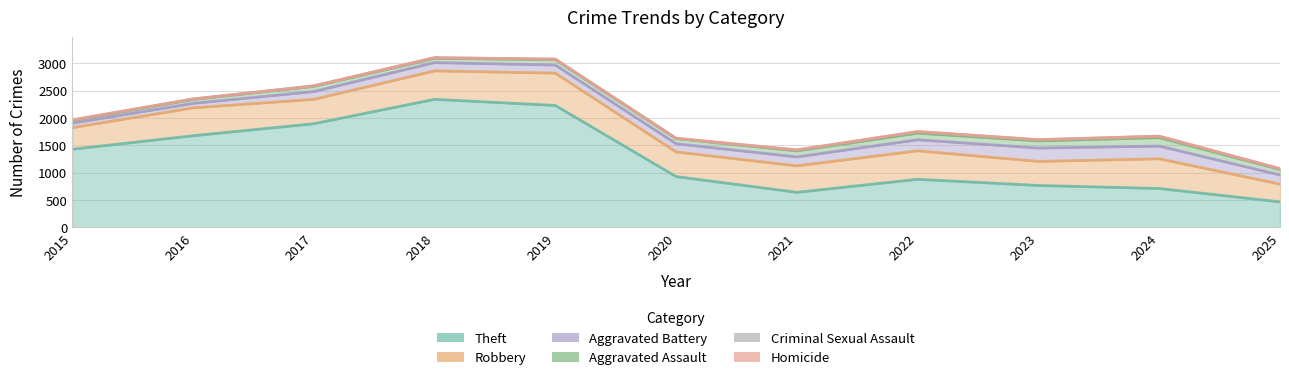

Which series has the largest total across all categories?

Theft